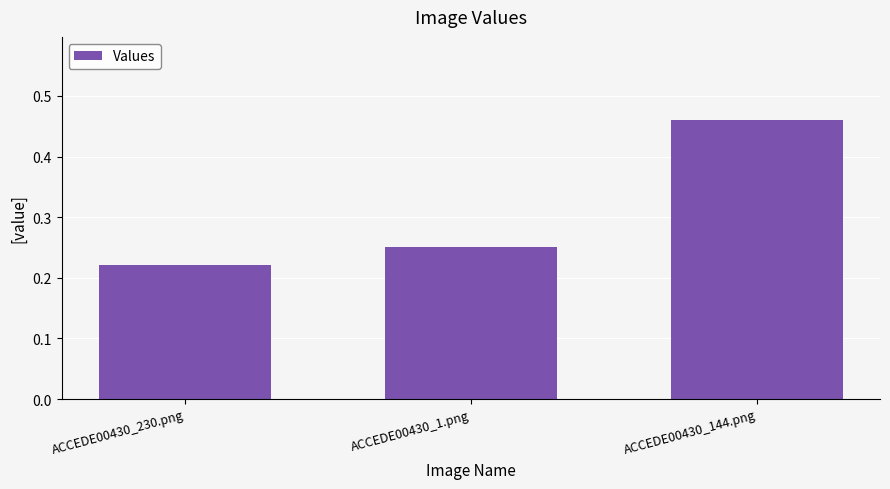

What is the label of the 3rd bar from the left?

ACCEDE00430_144.png